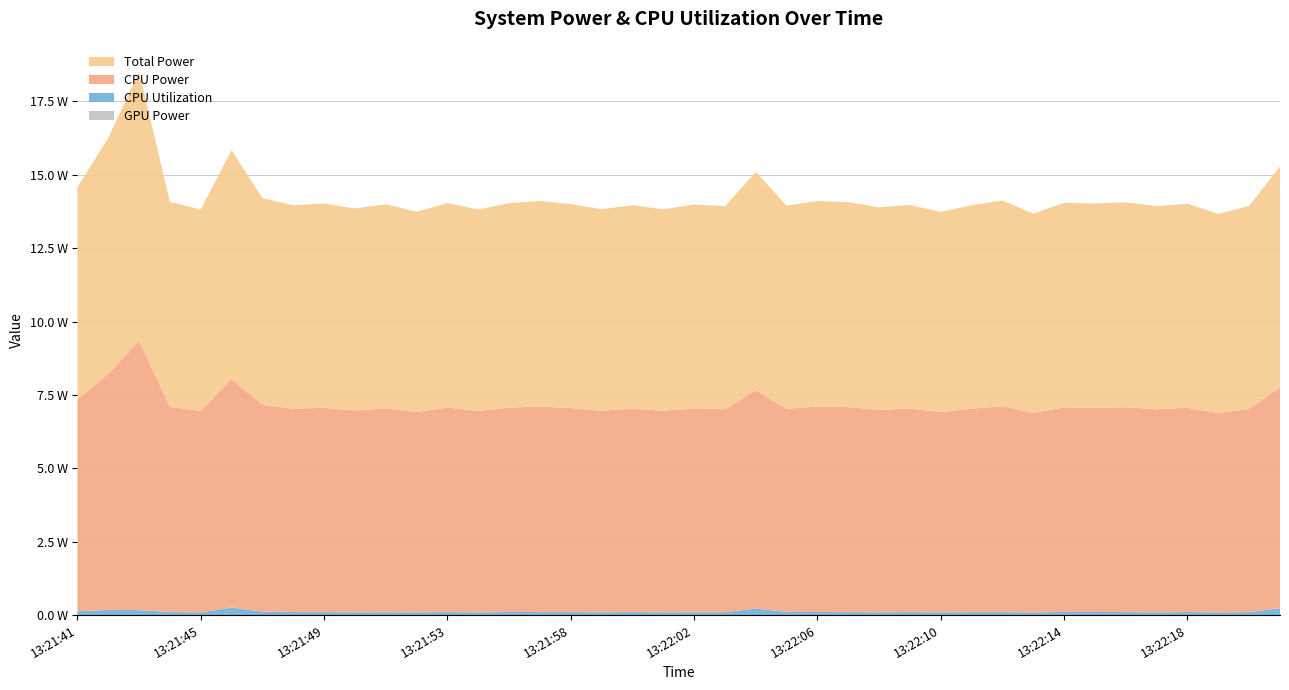

Reading left to right, extract all data points from this chart.

GPU Power: 0.0	0.0	0.0	0.0	0.0	0.0	0.0	0.0	0.0	0.0	0.0	0.0	0.0	0.0	0.0	0.0	0.0	0.0	0.0	0.0	0.0	0.0	0.0	0.0	0.0	0.0	0.0	0.0	0.0	0.0	0.0	0.0	0.0	0.0	0.0	0.0	0.0	0.0	0.0	0.0
CPU Utilization: 0.1	0.2	0.2	0.1	0.1	0.3	0.1	0.1	0.1	0.1	0.1	0.1	0.1	0.1	0.1	0.1	0.1	0.1	0.1	0.1	0.1	0.1	0.2	0.1	0.1	0.1	0.1	0.1	0.1	0.1	0.1	0.1	0.1	0.1	0.1	0.1	0.1	0.1	0.1	0.2
CPU Power: 7.2	8.0	9.2	7.0	6.9	7.8	7.0	6.9	7.0	6.9	7.0	6.8	7.0	6.9	7.0	7.0	7.0	6.9	6.9	6.9	6.9	6.9	7.4	6.9	7.0	7.0	6.9	6.9	6.8	6.9	7.0	6.8	7.0	7.0	7.0	6.9	7.0	6.8	6.9	7.5
Total Power: 7.2	8.0	9.2	7.0	6.9	7.8	7.0	6.9	7.0	6.9	7.0	6.8	7.0	6.9	7.0	7.0	7.0	6.9	6.9	6.9	6.9	6.9	7.4	6.9	7.0	7.0	6.9	6.9	6.8	6.9	7.0	6.8	7.0	7.0	7.0	6.9	7.0	6.8	6.9	7.5